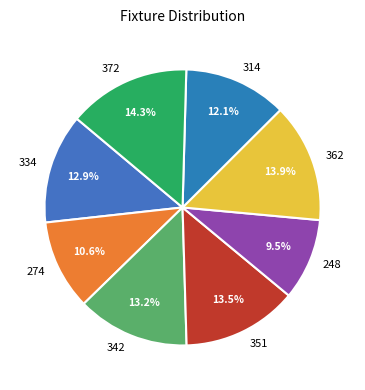

Approximately how many times larger is the value at 362 compared to 248?

1.5